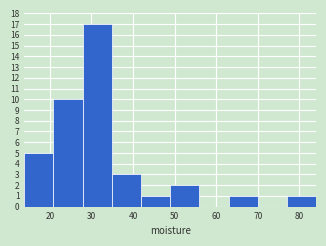

How tall is the bar that spans 42 to 49 on the x-axis? Neither the bar edges nor the heights are printed on the chart, so give them approximately, as read against the axes.

1